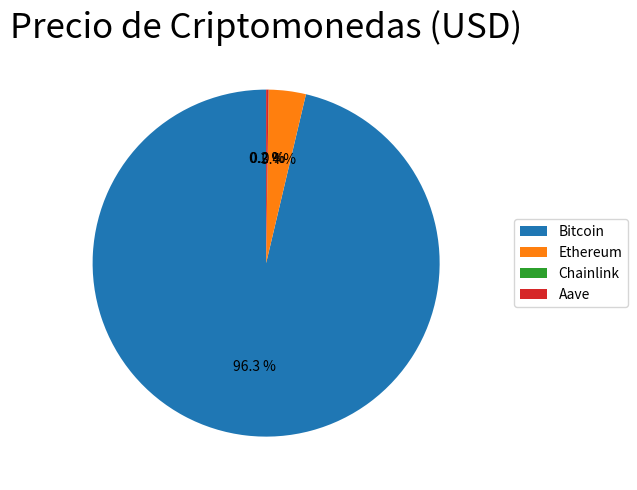

Which category has the biggest portion of the pie?

Bitcoin